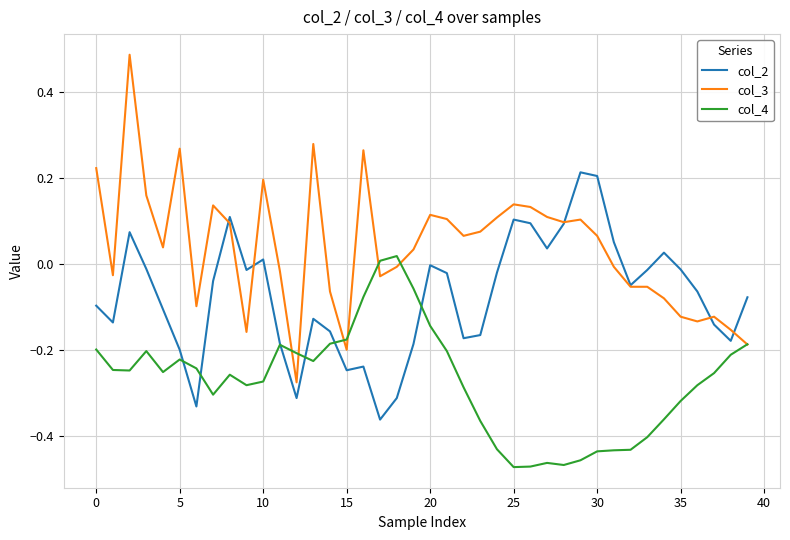

Which series has the widest spread of values?

col_3